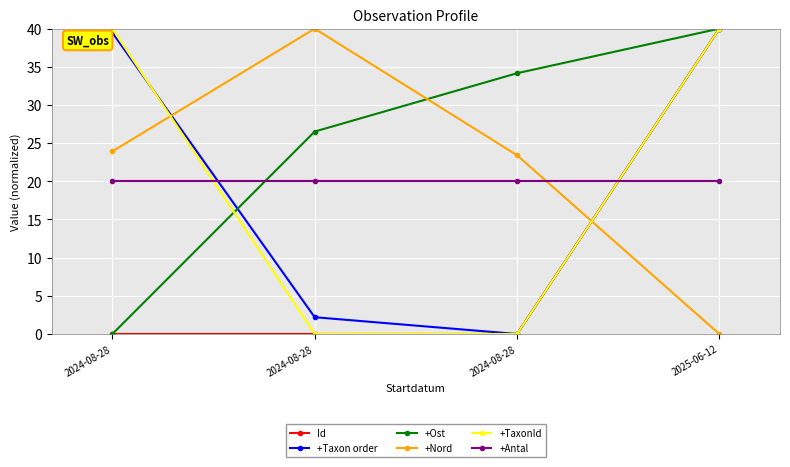

Is it true that +Taxon order equals 2.2 at 2024-08-28?

True